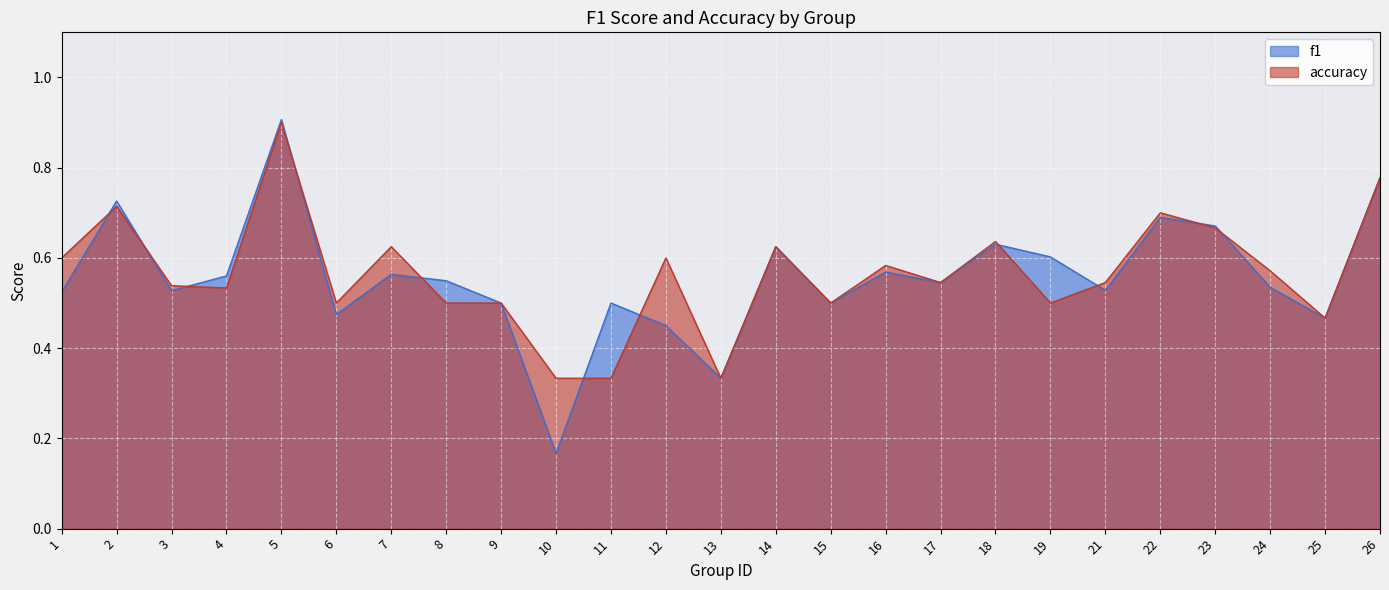

At which label is f1 closest to 0?

10